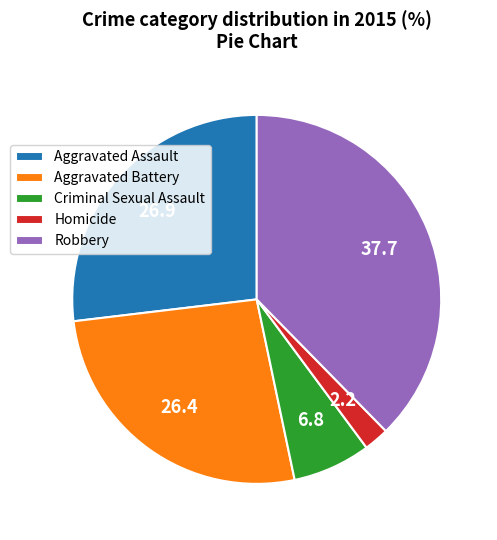

Count the number of slices in the pie.

5